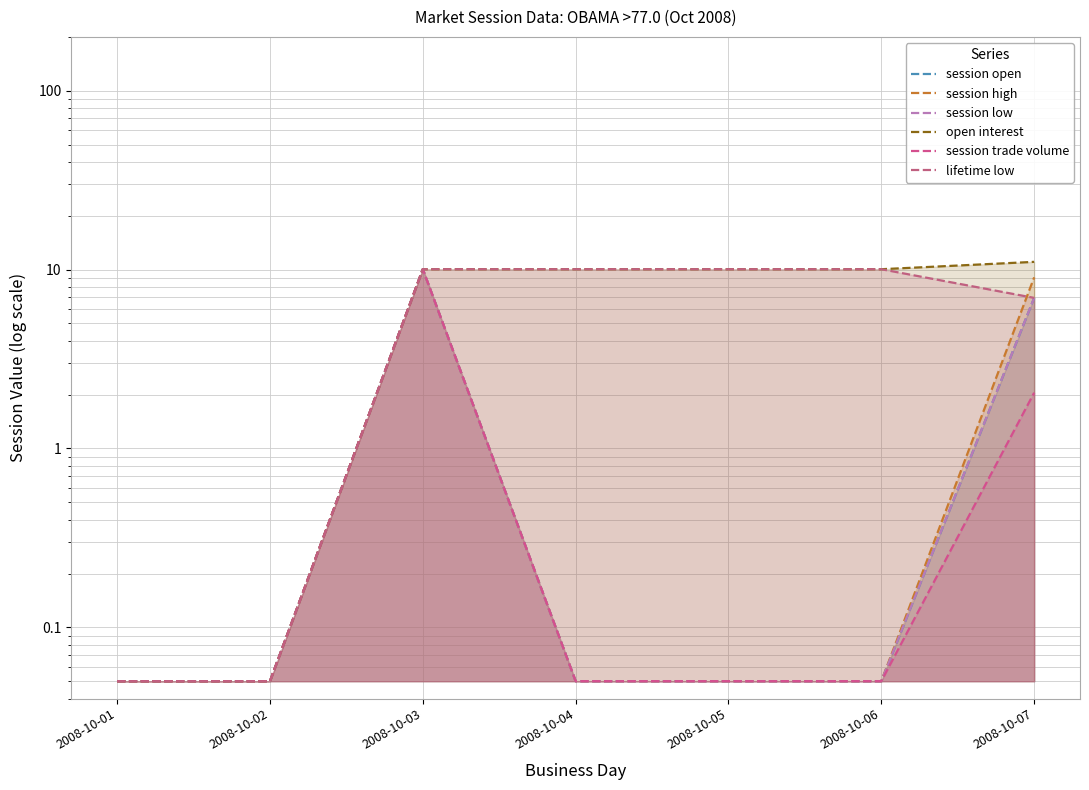

What are all the series names shown in the legend?

session open, session high, session low, open interest, session trade volume, lifetime low